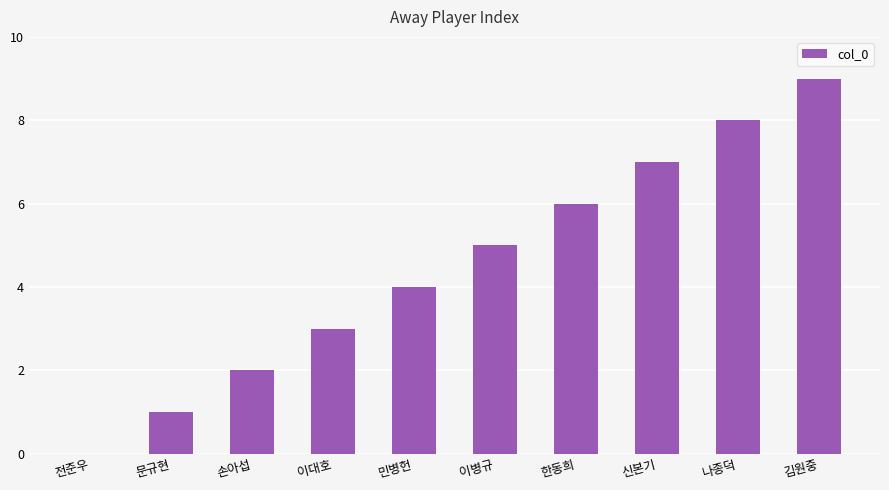

Which has a higher value, 손아섭 or 민병헌?

민병헌